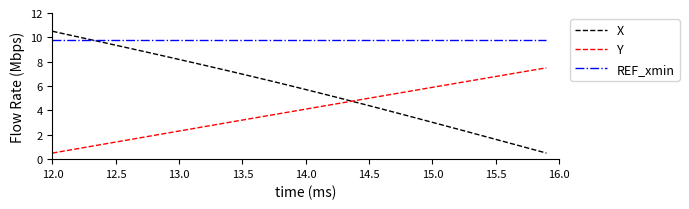

True or false: REF_xmin and Y intersect in this chart.

False